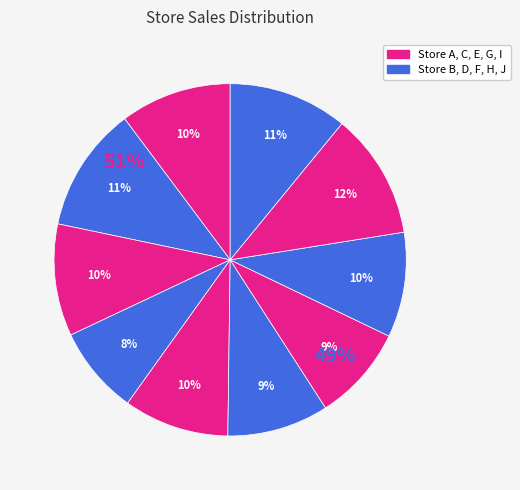

Combined, what portion of the pie is Store E and Store I?

21.2%